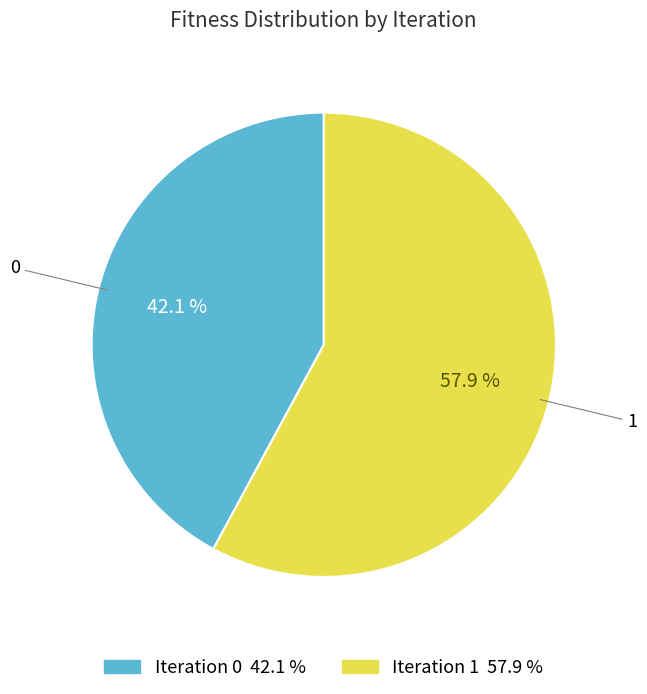

Count the number of slices in the pie.

2